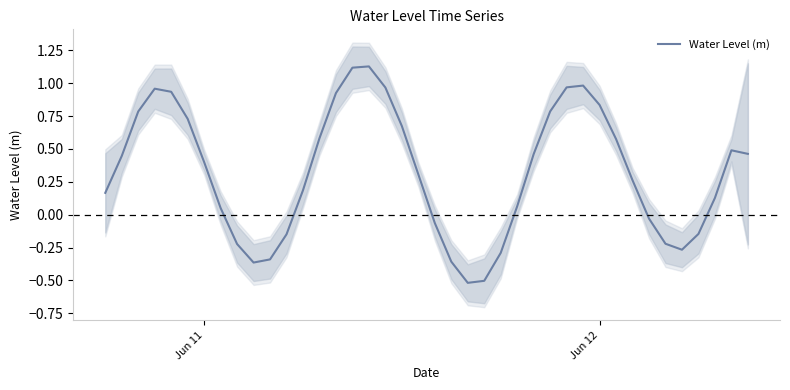

How many lines are shown in the chart?

1